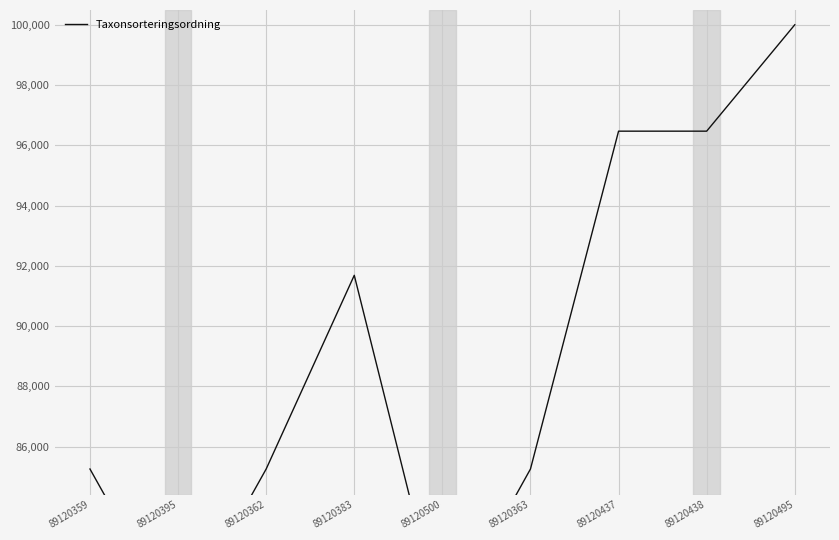

Read the value at 89120359.

85260.8